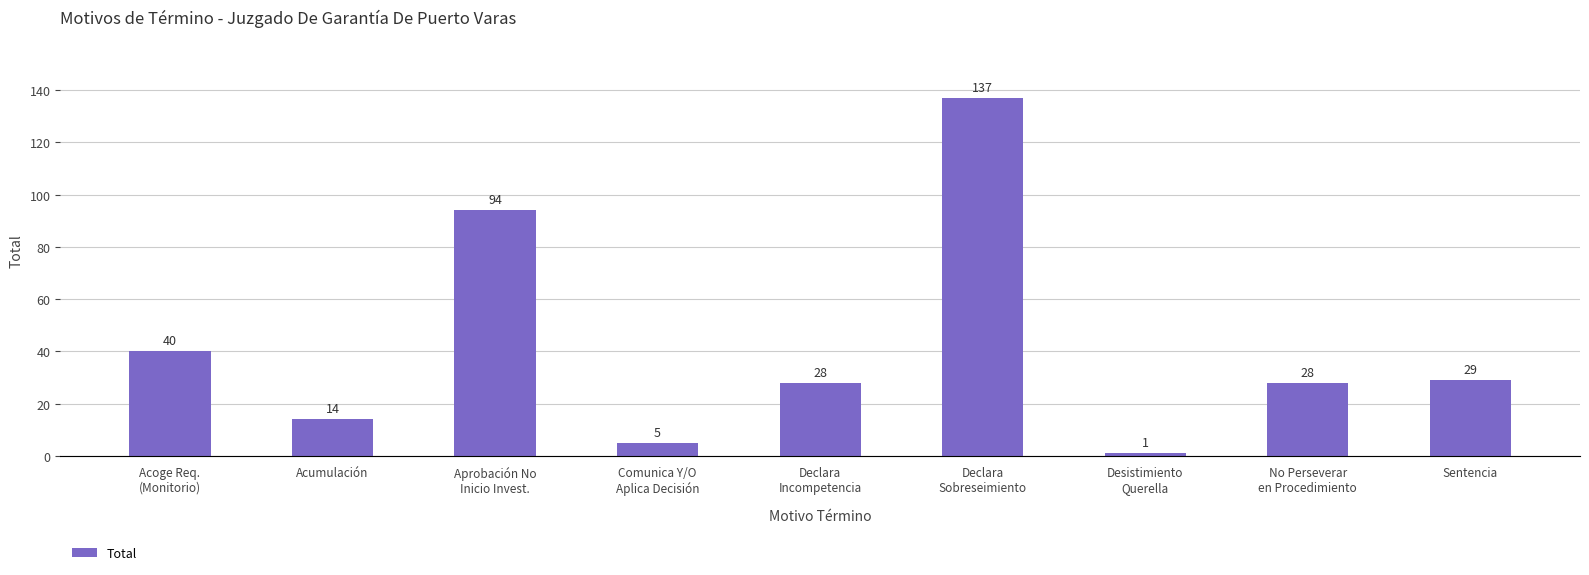

Where does the data first go above 28?

Acoge Req.
(Monitorio)